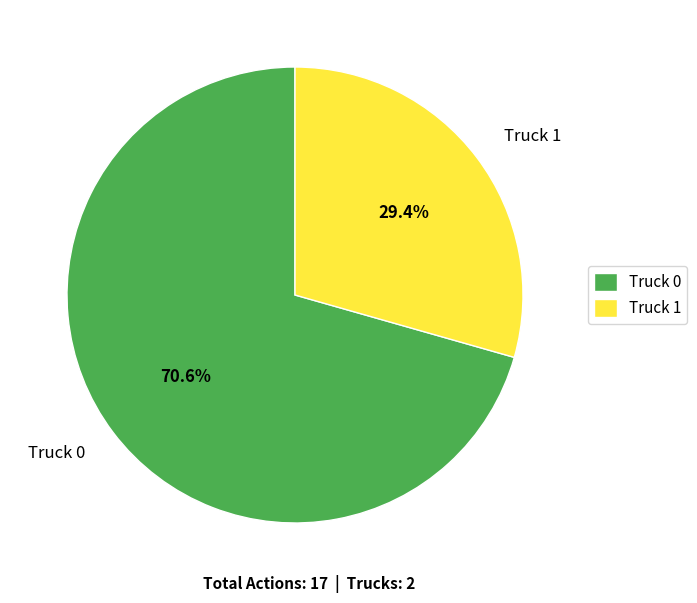

What is the majority slice?

Truck 0